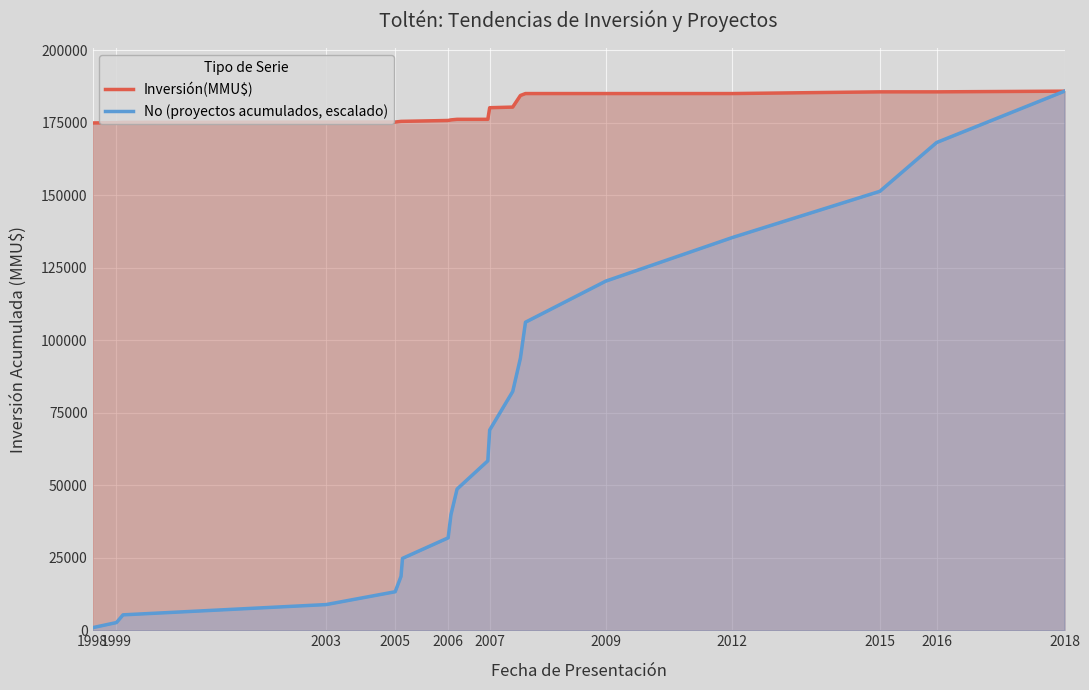

What is the sum of all No (proyectos acumulados, escalado) values?

1366377.9